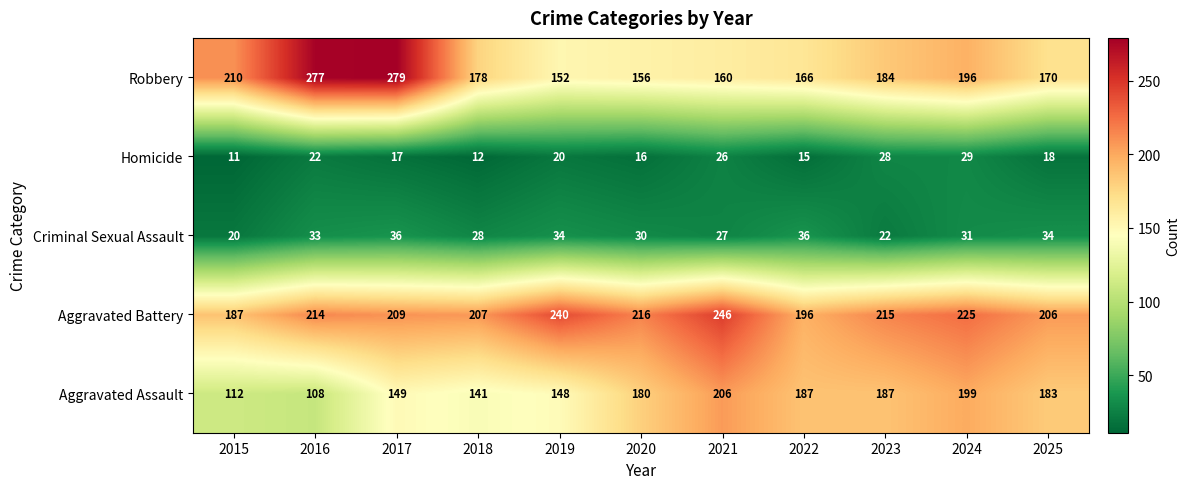

What value does the Homicide series have at 2019, to the nearest 10?

20